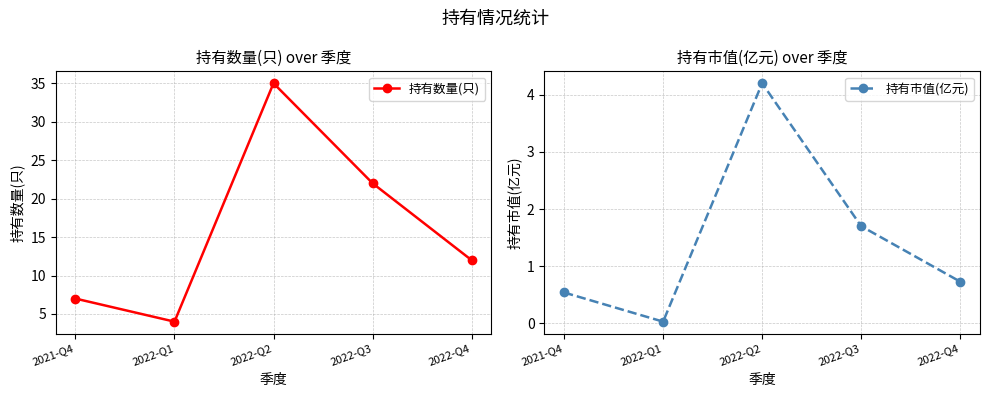

At which label does 持有数量(只) first exceed 12?

2022-Q2